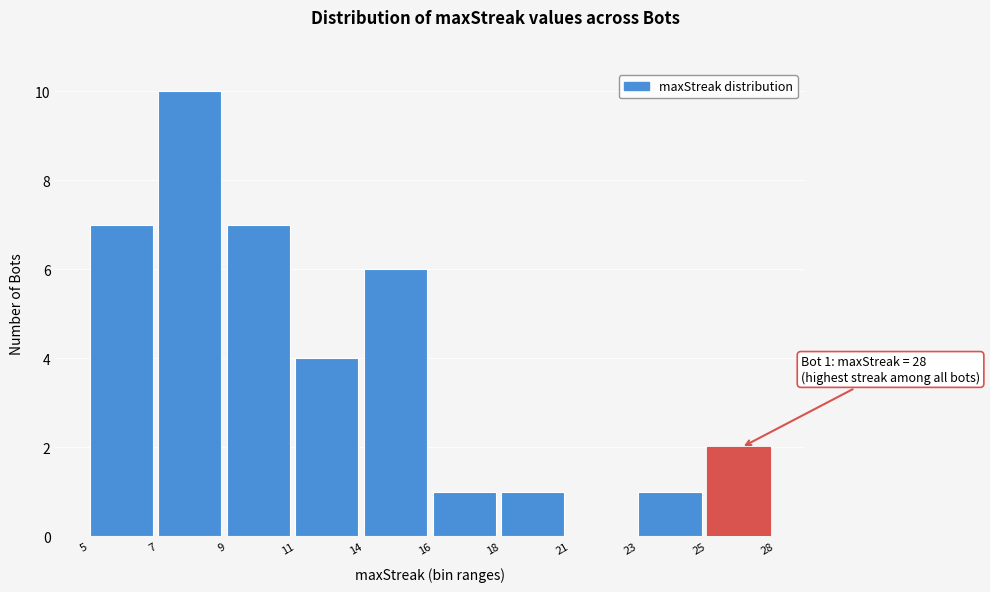

Reading left to right, extract all data points from this chart.

5=7	7=10	9=7	11=4	14=6	16=1	18=1	21=0	23=1	25=2